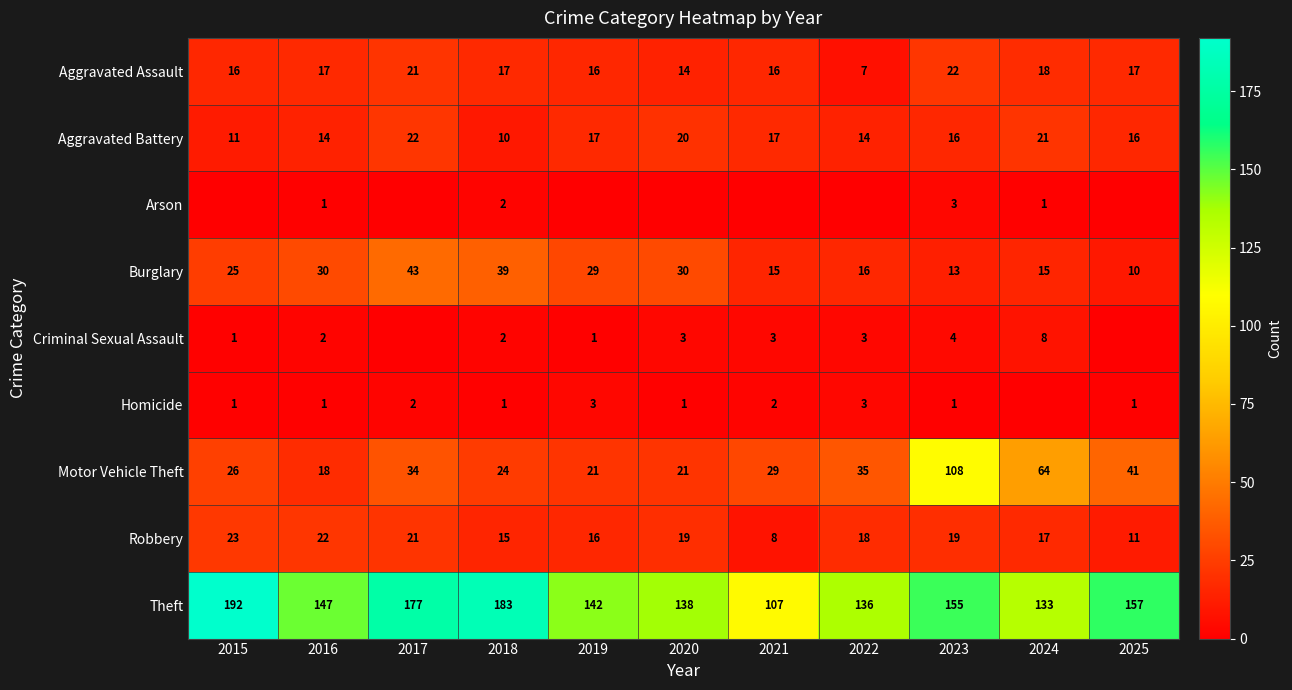

What is the difference between the maximum and minimum values in the Criminal Sexual Assault series?

8